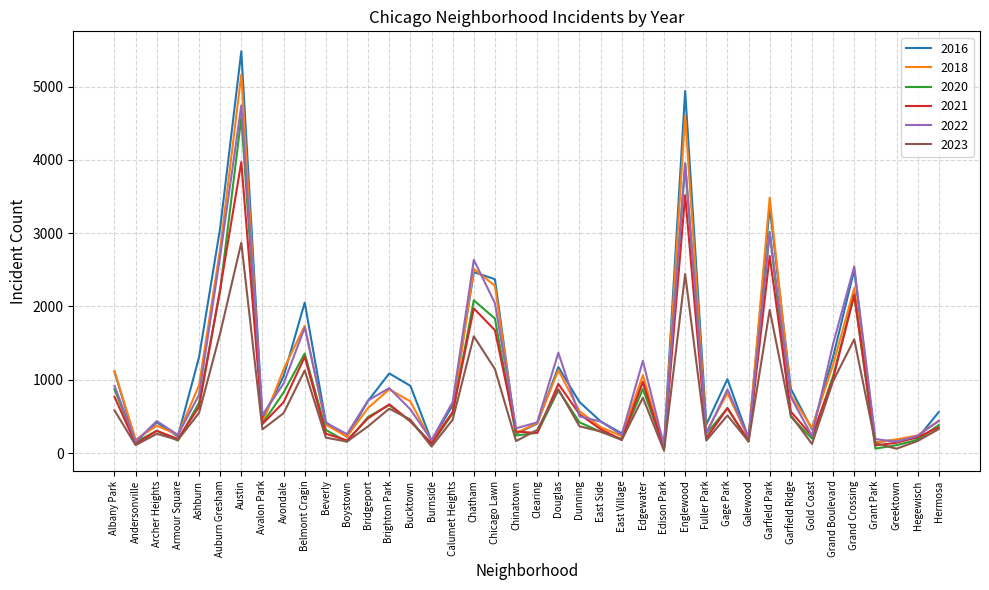

The value of 2020 at Grand Boulevard is 1052. True or false?

True